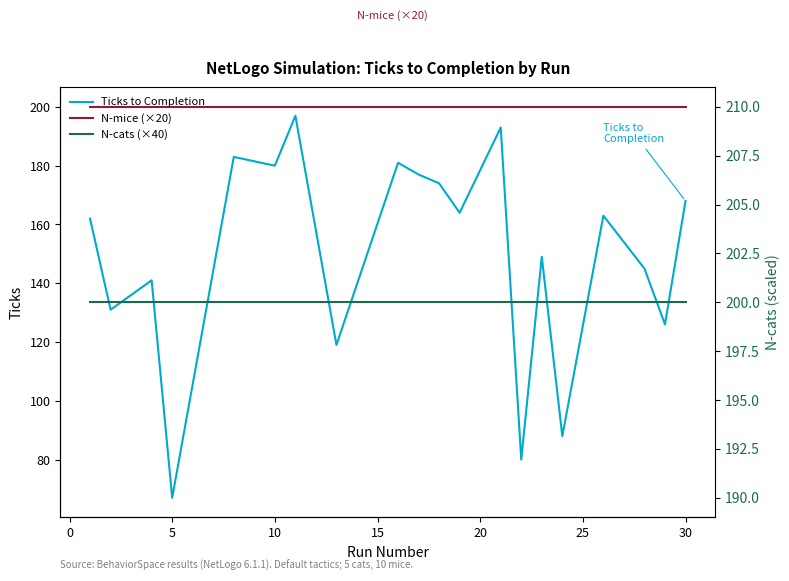

True or false: N-mice (×20) has a value of 345 at 13.

False